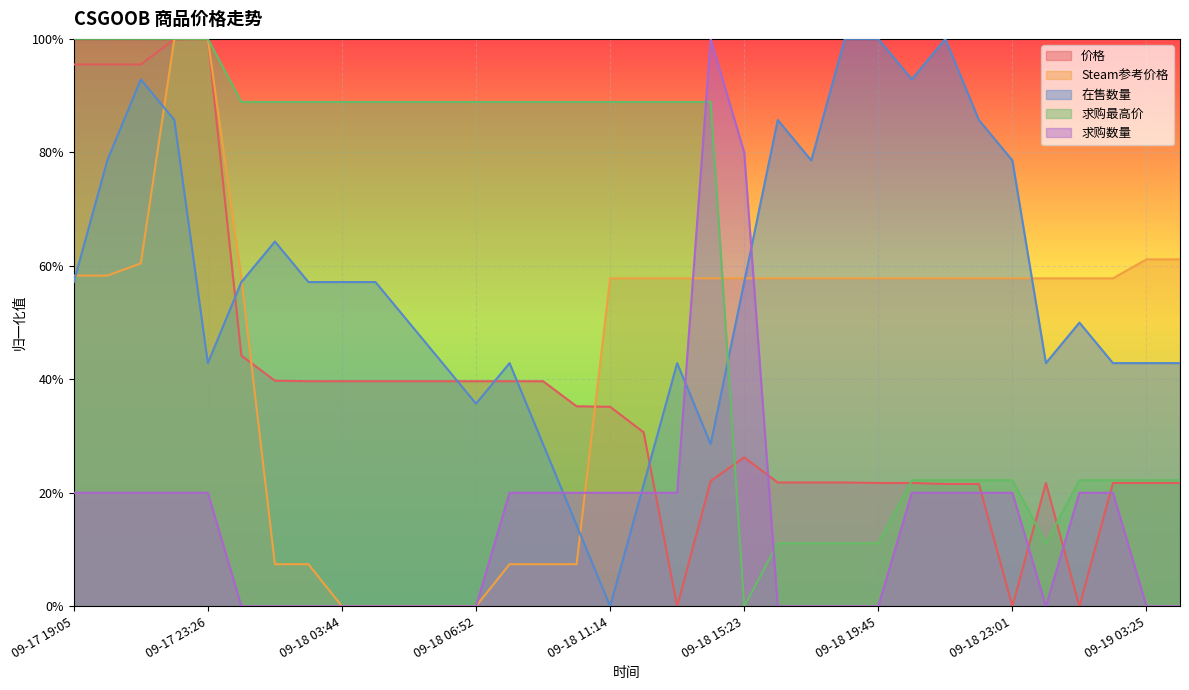

What are all the series names shown in the legend?

价格, Steam参考价格, 在售数量, 求购最高价, 求购数量